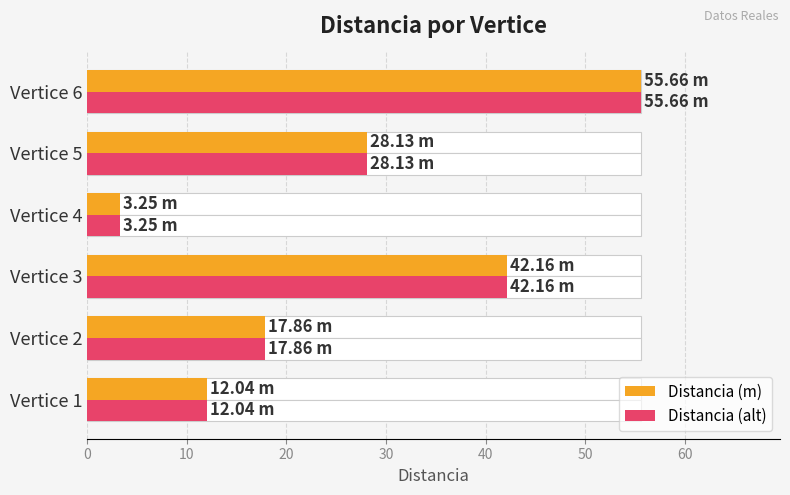

Reading left to right, transcribe all the data shown in this chart.

Distancia (m): 12.0	17.9	42.2	3.2	28.1	55.7
Distancia (alt): 12.0	17.9	42.2	3.2	28.1	55.7